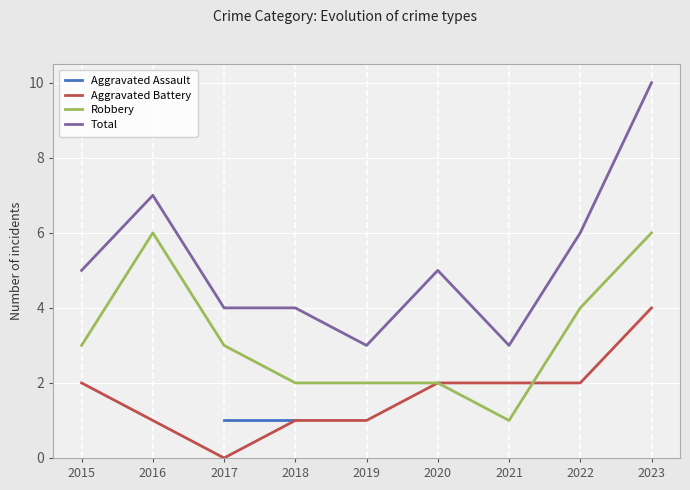

How many lines are shown in the chart?

4